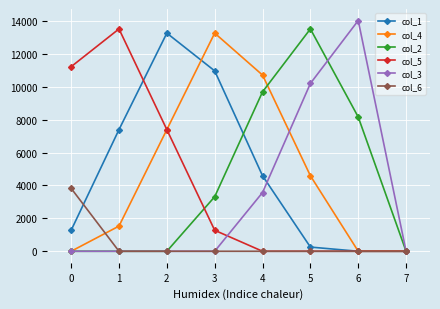

Reading left to right, list all the values displayed in this chart.

col_1: 1275	7395	13260	10965	4590	255	0	0
col_4: 0	1530	7395	13260	10710	4590	0	0
col_2: 0	0	0	3315	9690	13515	8160	0
col_5: 11220	13515	7395	1275	0	0	0	0
col_3: 0	0	0	0	3570	10200	14025	0
col_6: 3825	0	0	0	0	0	0	0